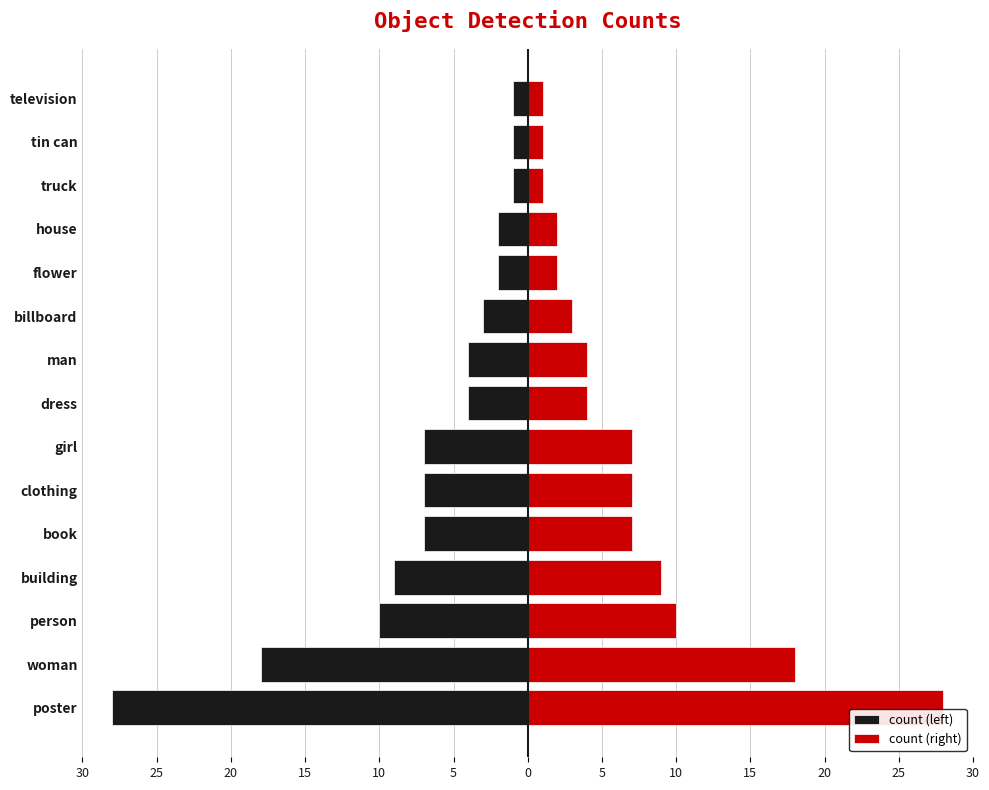

How many bars are there in total?

30